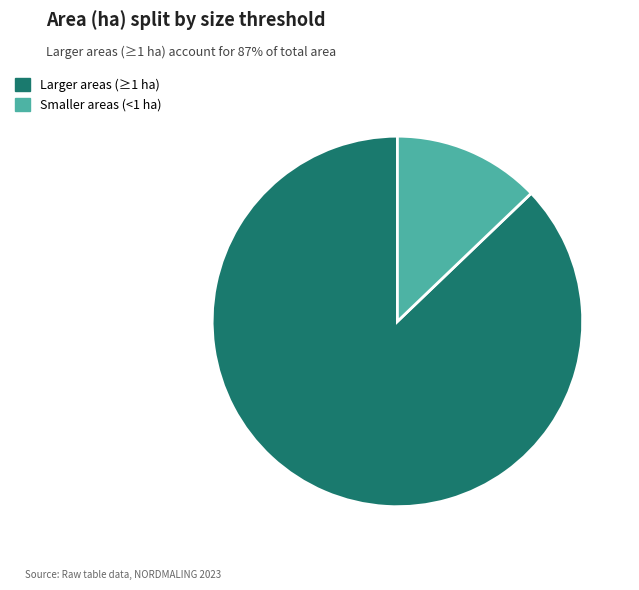

Do Larger areas (≥1 ha) and Smaller areas (<1 ha) together represent more than half of the pie?

Yes